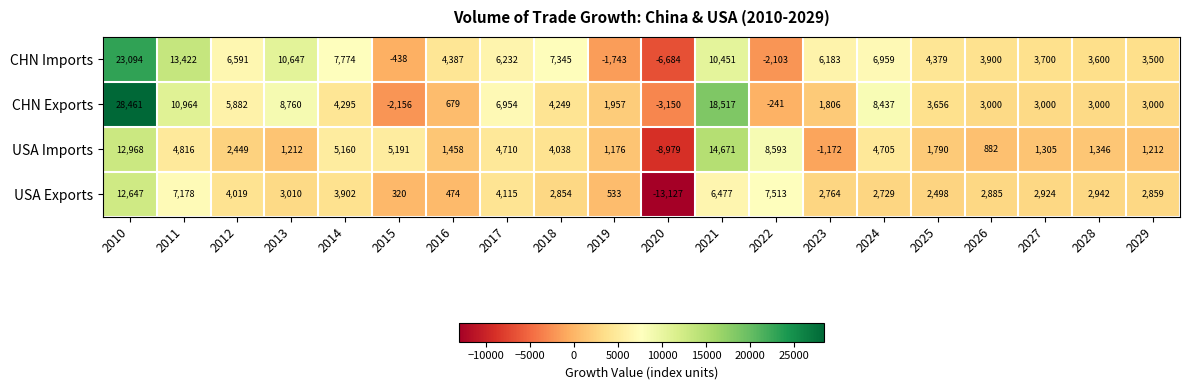

Which series has the widest spread of values?

CHN Exports